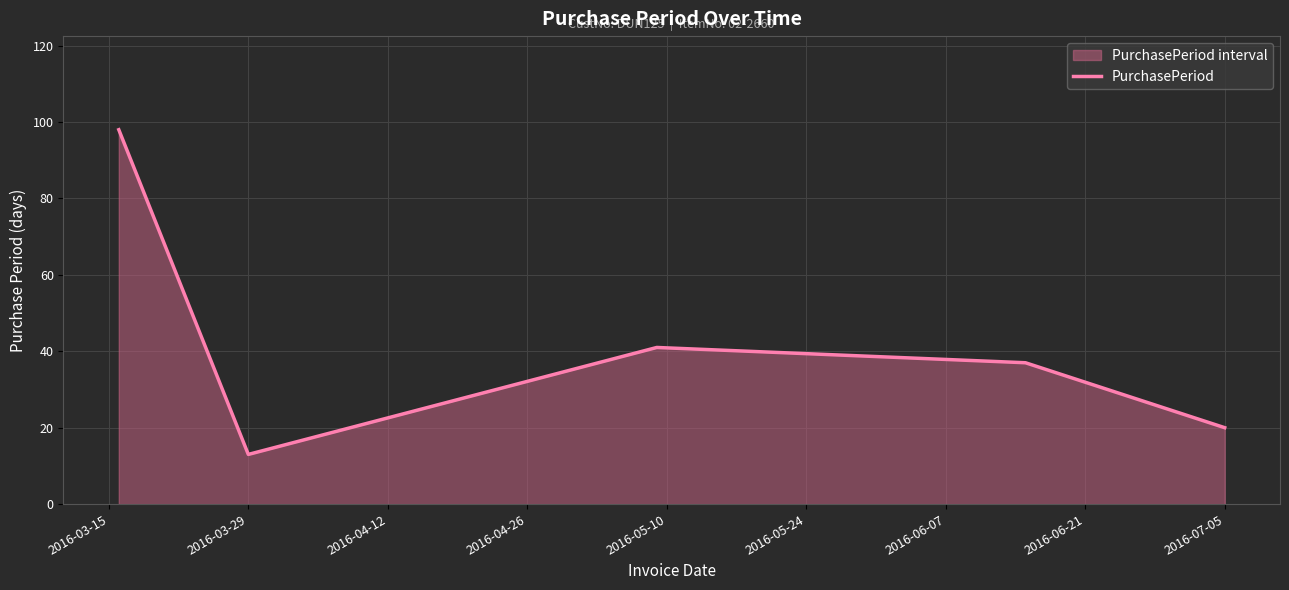

The chart shows a value of 13 at 2016-03-29. True or false?

True